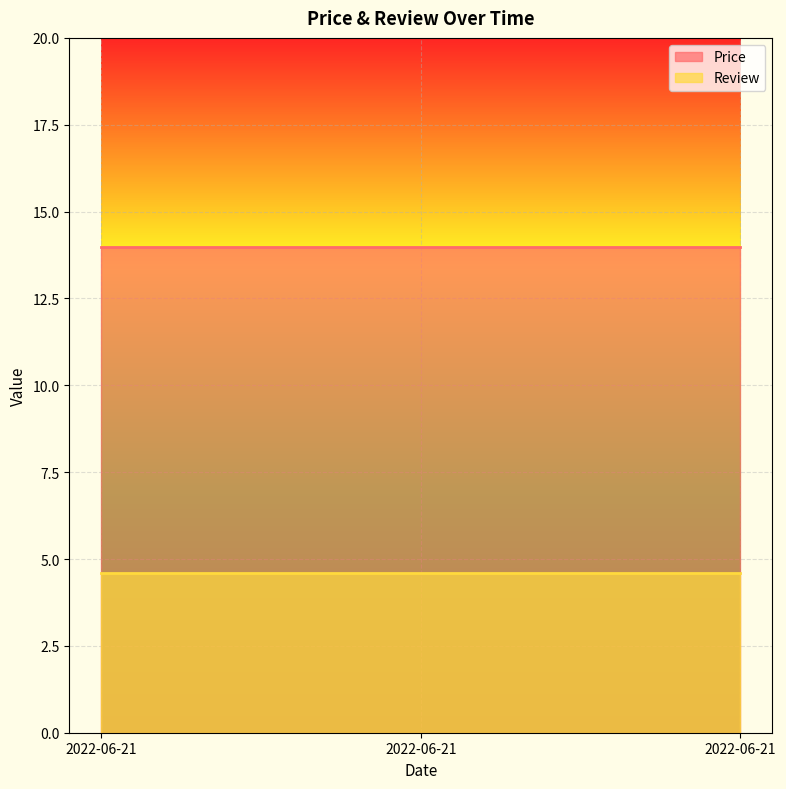

True or false: Price has a value of 14.0 at 2022-06-21.

True